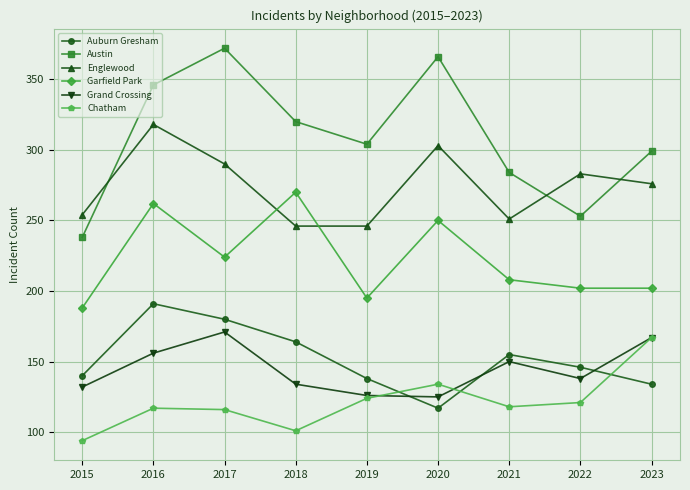

The Englewood series shows 444 at 2022. True or false?

False